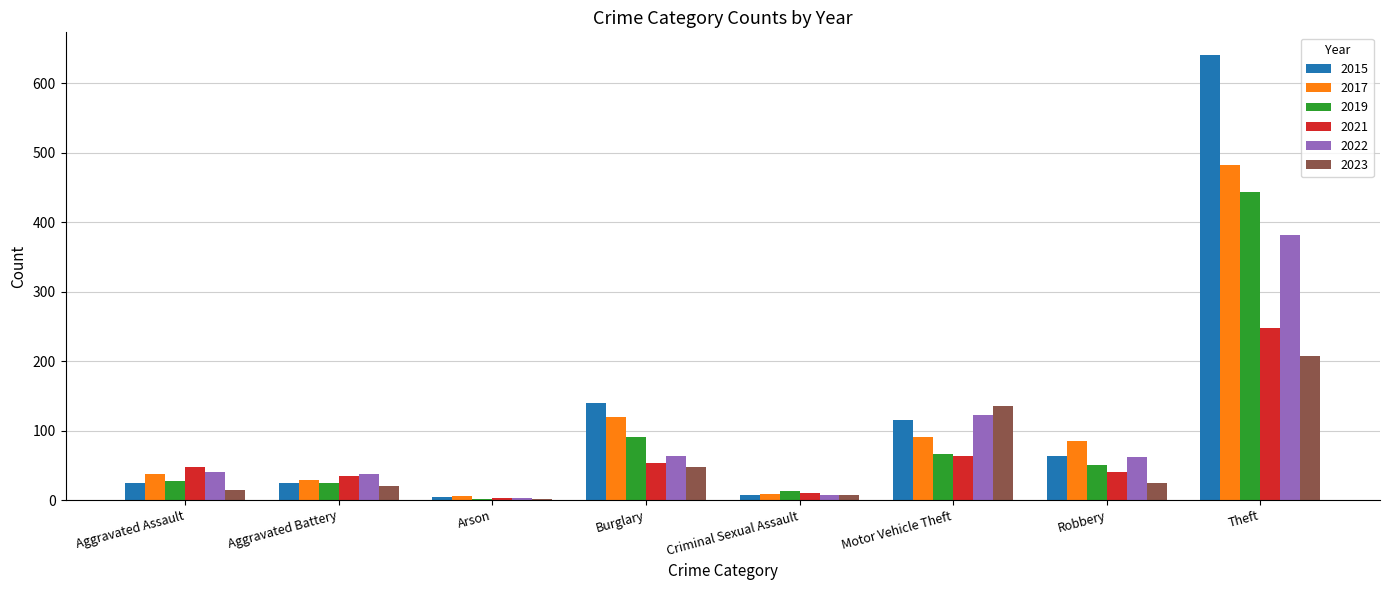

At which label is 2023 closest to 104?

Motor Vehicle Theft